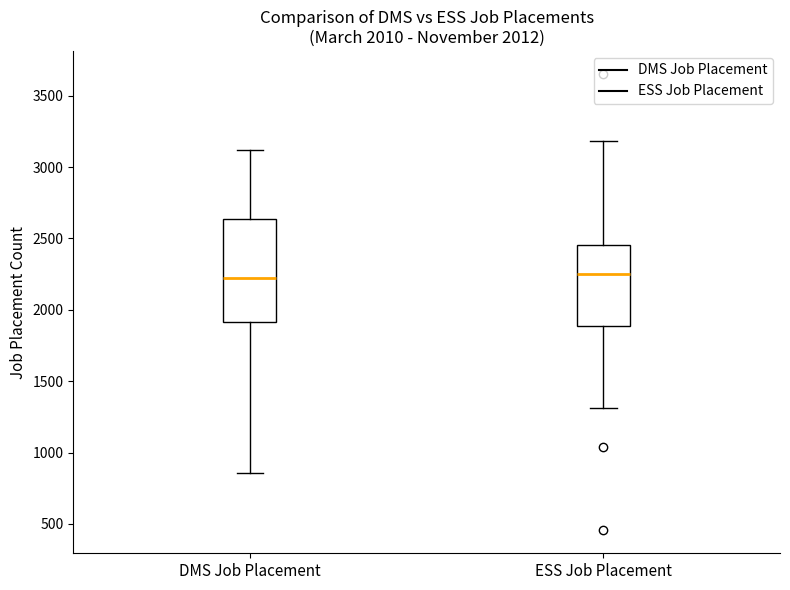

Which box is the tallest, from its lower edge to its upper edge?

DMS Job Placement